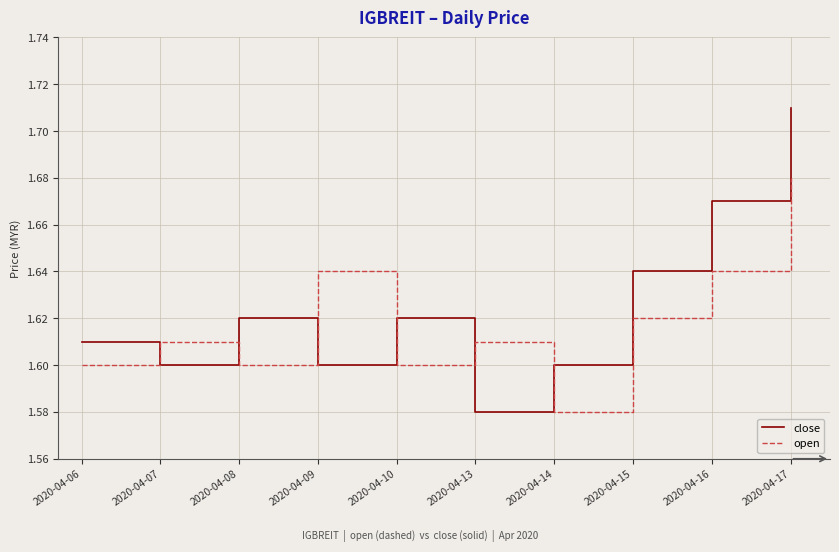

True or false: open and close cross at least once.

True